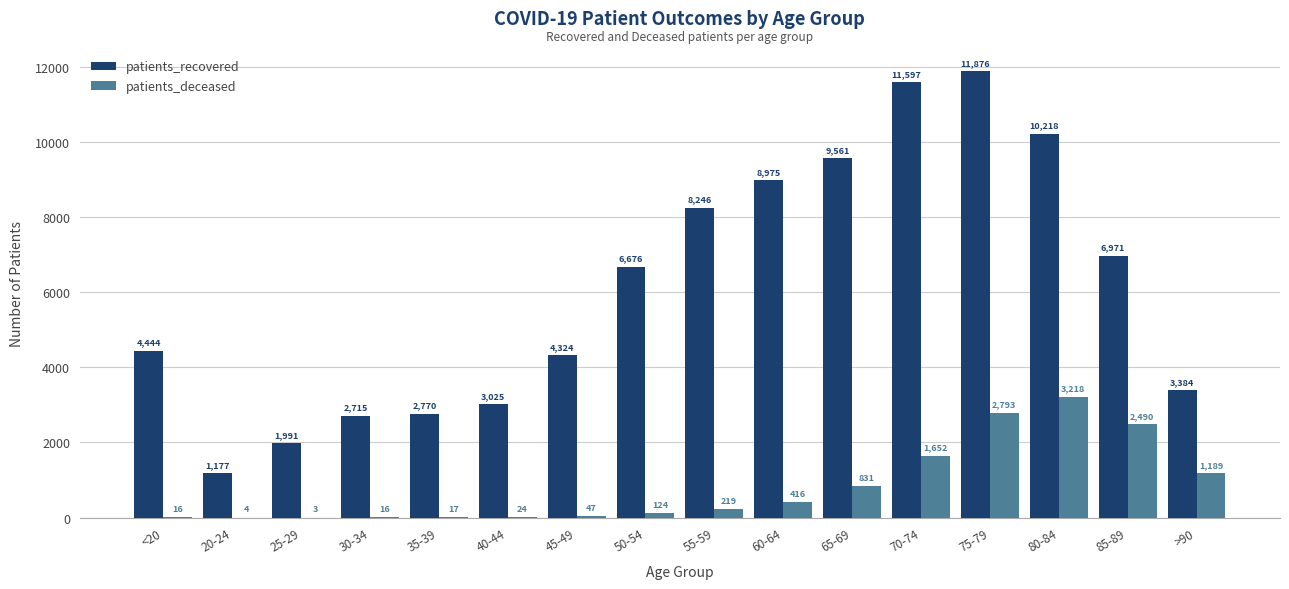

Reading left to right, transcribe all the data shown in this chart.

patients_recovered: <20=4444	20-24=1177	25-29=1991	30-34=2715	35-39=2770	40-44=3025	45-49=4324	50-54=6676	55-59=8246	60-64=8975	65-69=9561	70-74=11597	75-79=11876	80-84=10218	85-89=6971	>90=3384
patients_deceased: <20=16	20-24=4	25-29=3	30-34=16	35-39=17	40-44=24	45-49=47	50-54=124	55-59=219	60-64=416	65-69=831	70-74=1652	75-79=2793	80-84=3218	85-89=2490	>90=1189